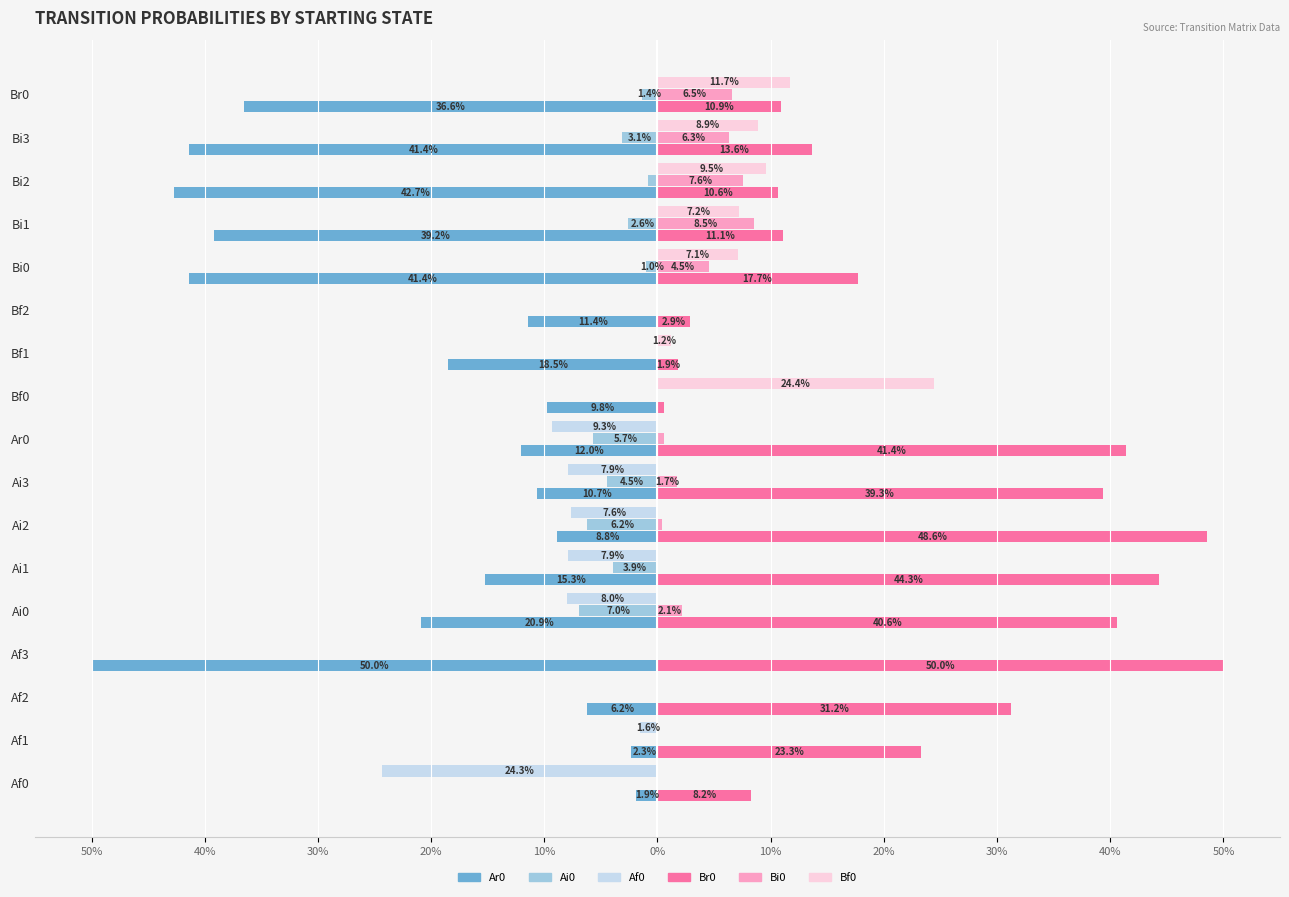

Count the number of categories in the chart.

17